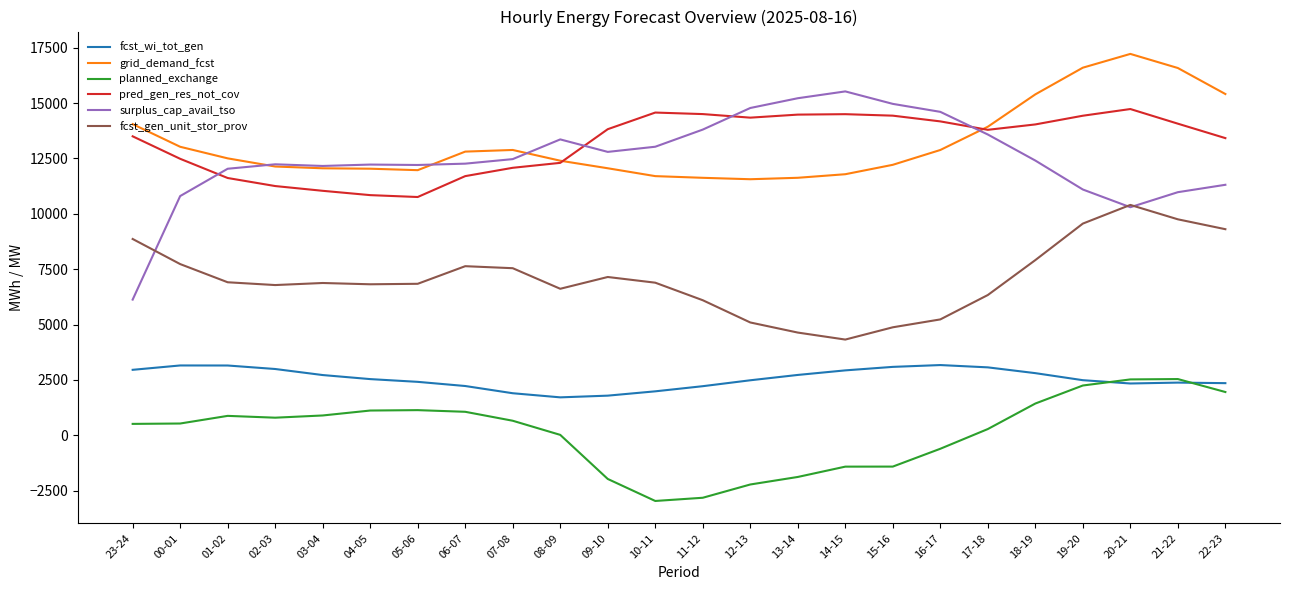

Which series has the largest range (max minus min)?

surplus_cap_avail_tso